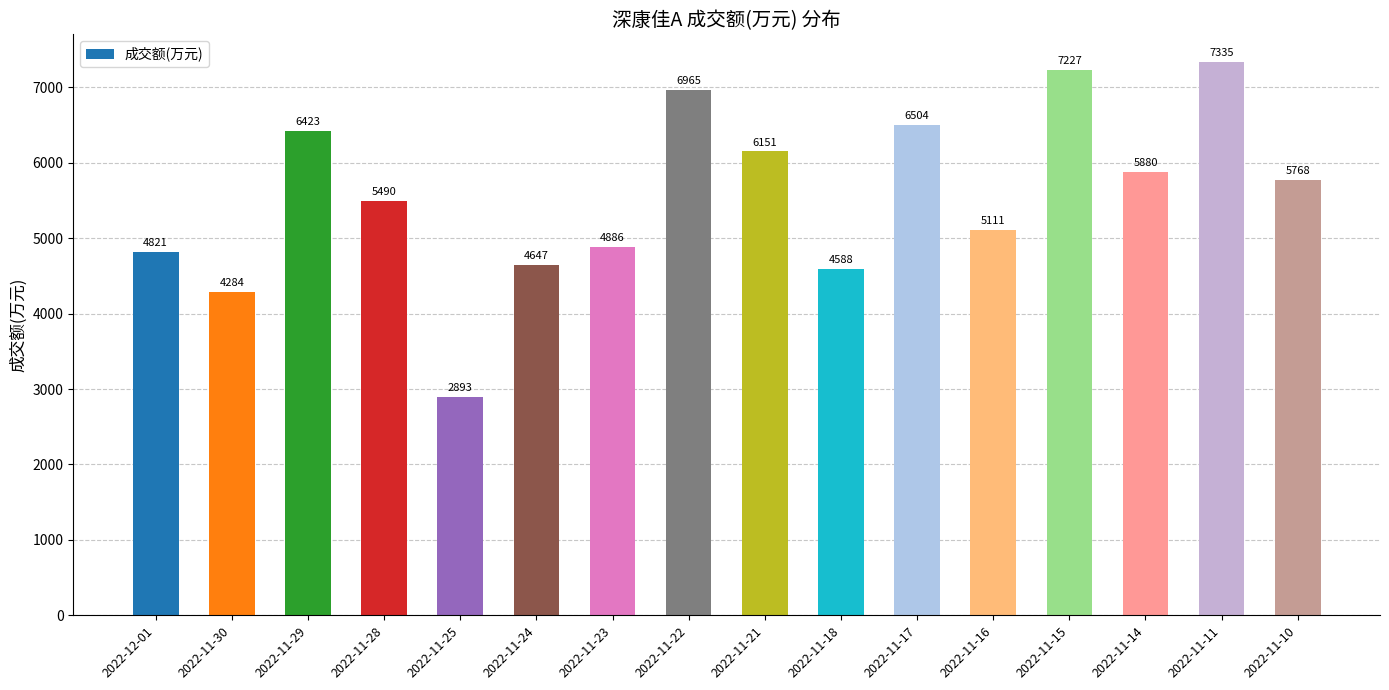

Rank the categories by value from highest to lowest.

2022-11-11, 2022-11-15, 2022-11-22, 2022-11-17, 2022-11-29, 2022-11-21, 2022-11-14, 2022-11-10, 2022-11-28, 2022-11-16, 2022-11-23, 2022-12-01, 2022-11-24, 2022-11-18, 2022-11-30, 2022-11-25